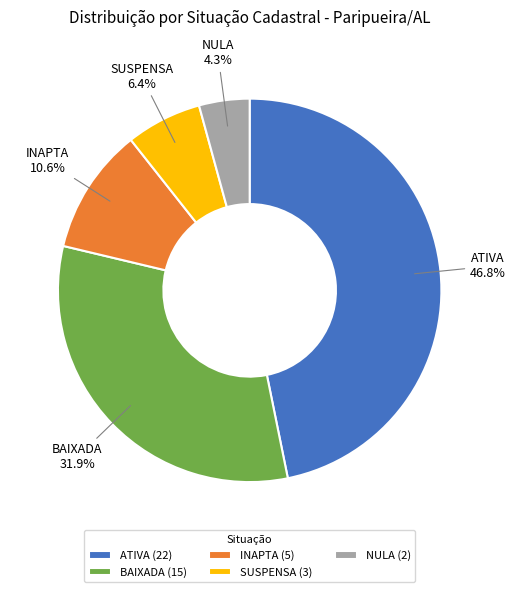

How many segments does this pie chart have?

5